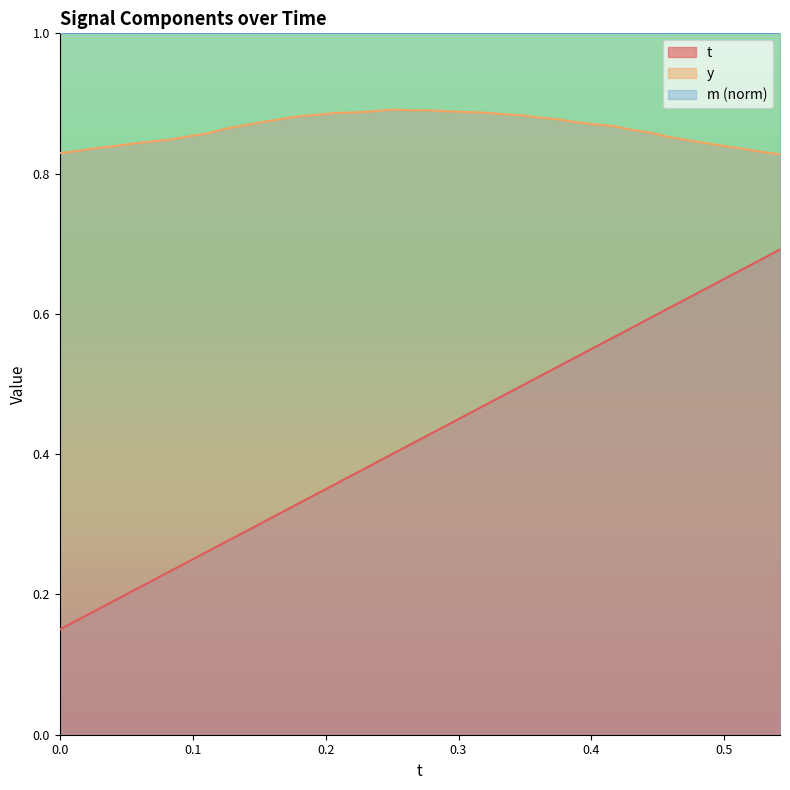

True or false: t and y intersect in this chart.

False